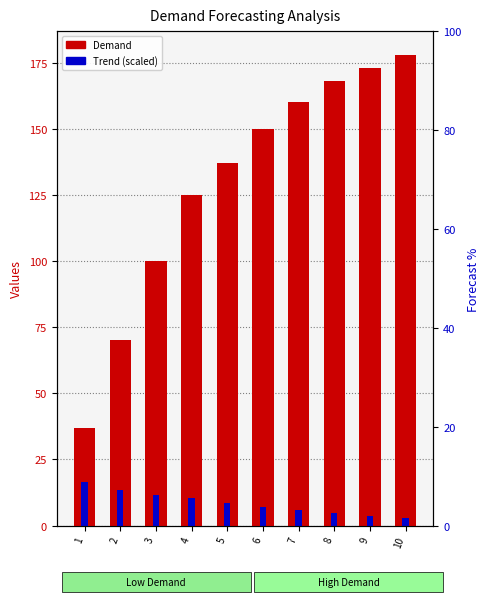

What are all the series names shown in the legend?

Demand, Trend (scaled)